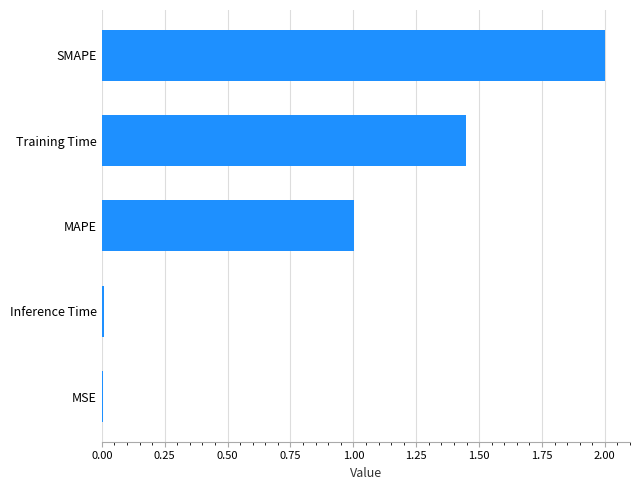

What is the sum of all values?

4.5